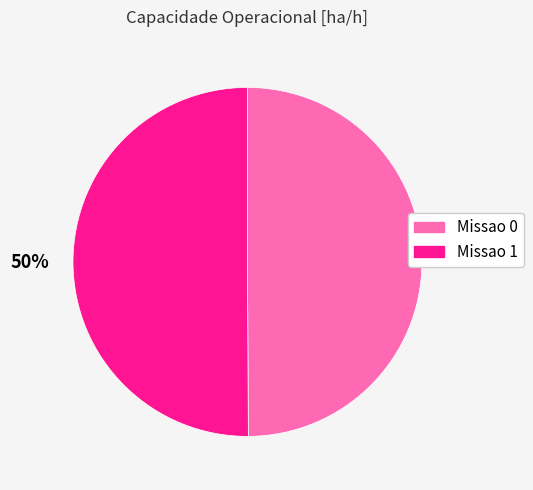

How many segments does this pie chart have?

2